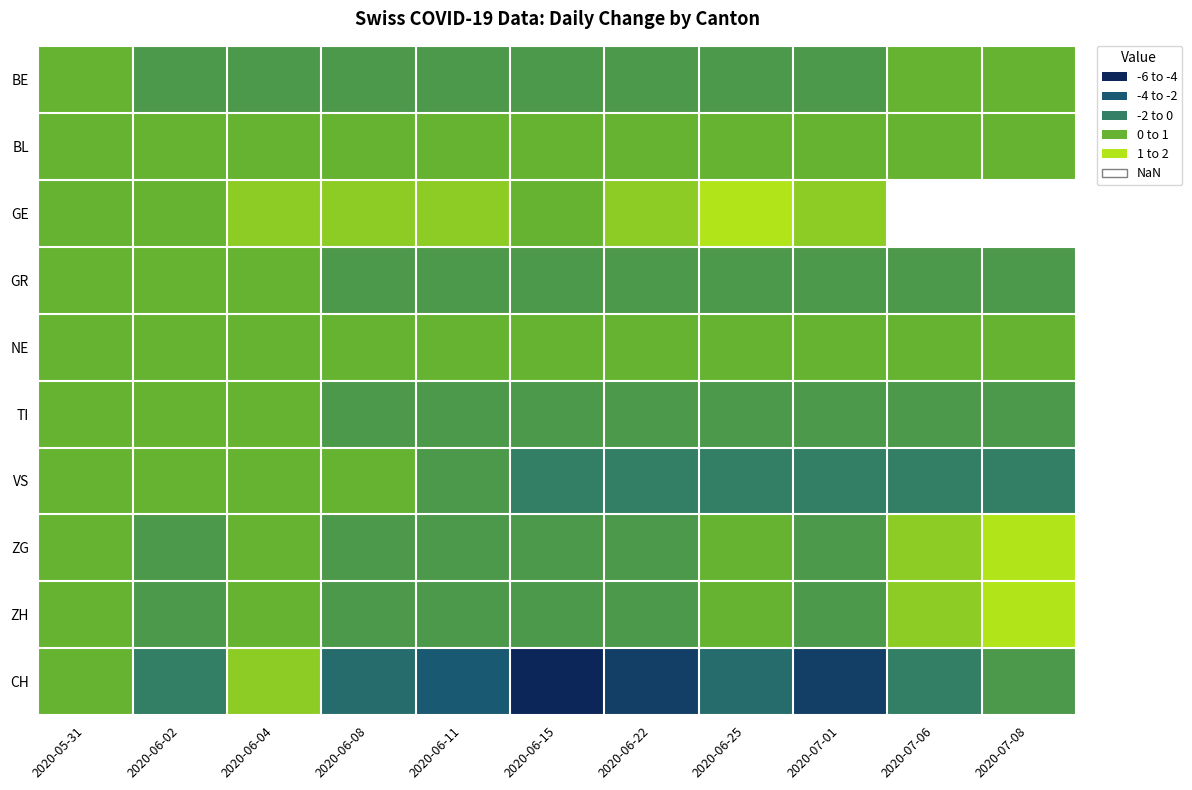

Read the ZH value at 2020-06-02.

-1.0